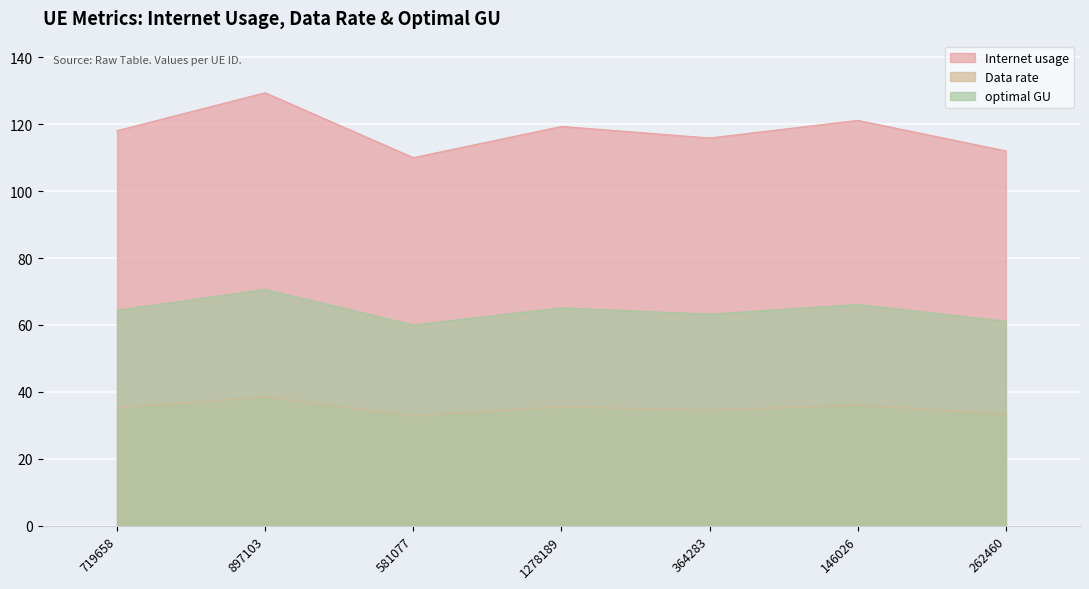

What is the total value across all series at 581077?

202.8